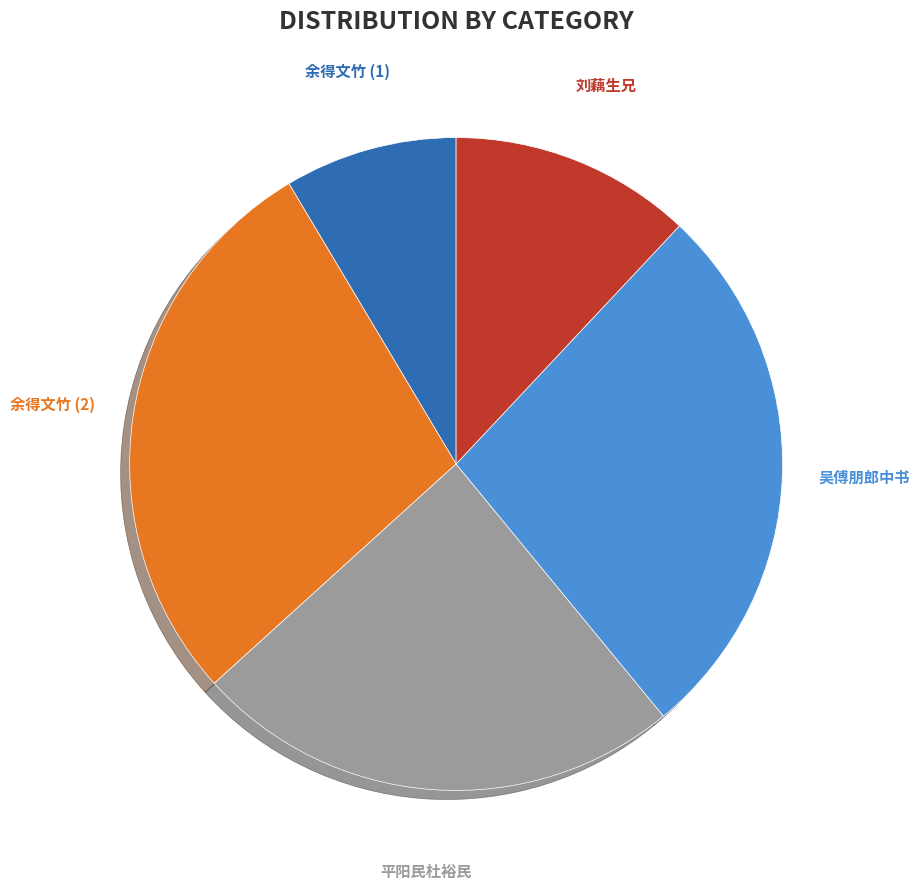

Does any single category account for the majority?

No